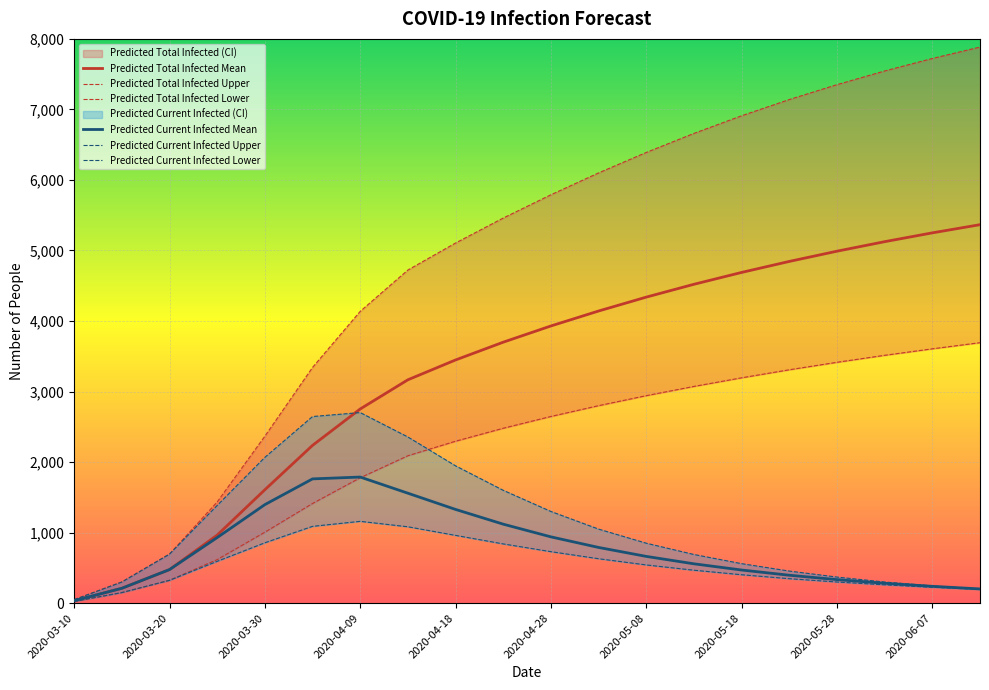

At how many categories does at least one series exceed 277?

19